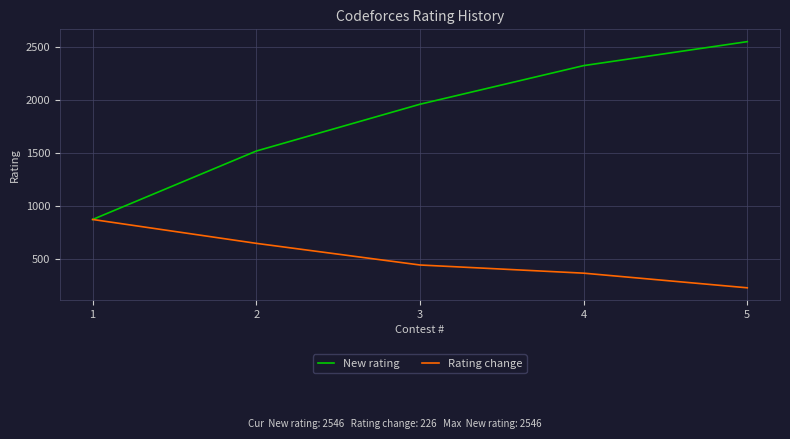

Which series has the widest spread of values?

New rating